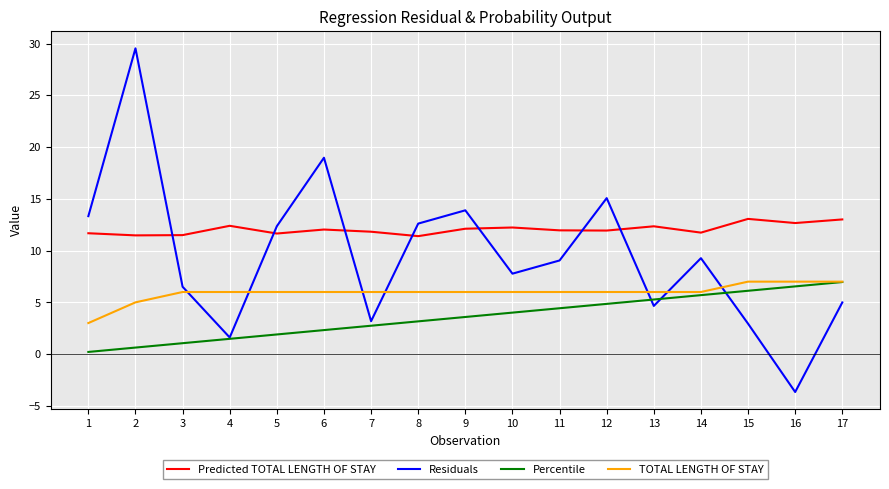

Which series changed the most between 2 and 12?

Residuals